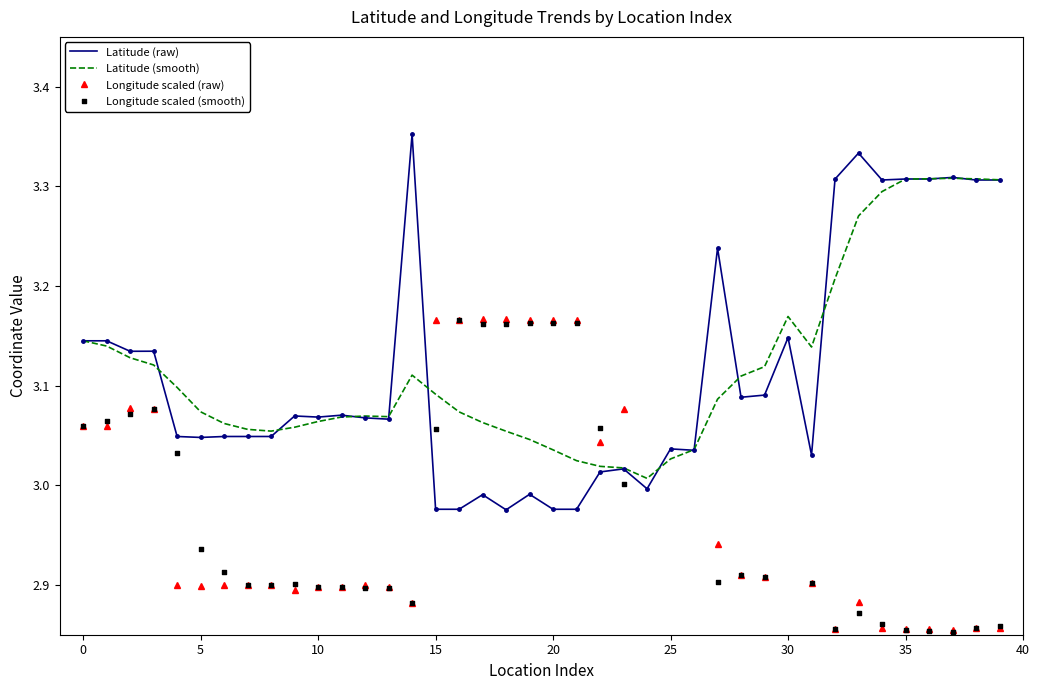

Which series has the largest total across all categories?

Latitude (smooth)